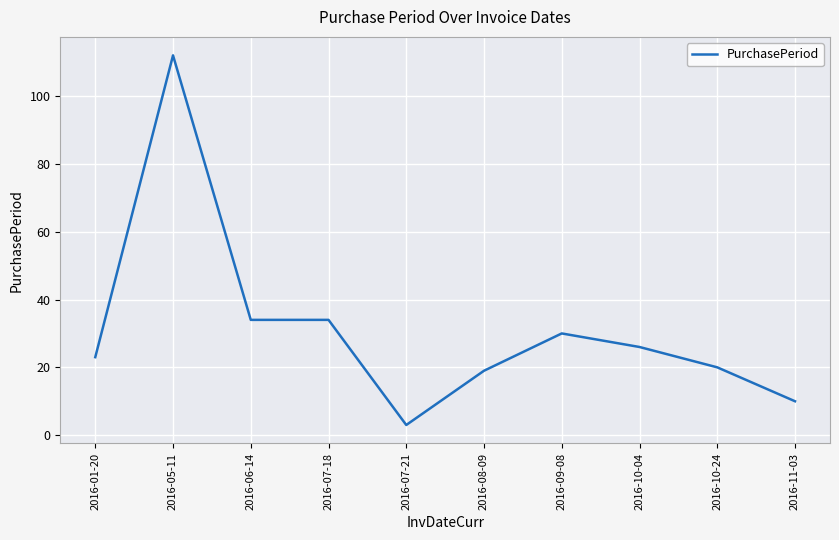

What is the difference between the values at 2016-07-18 and 2016-10-04?

8